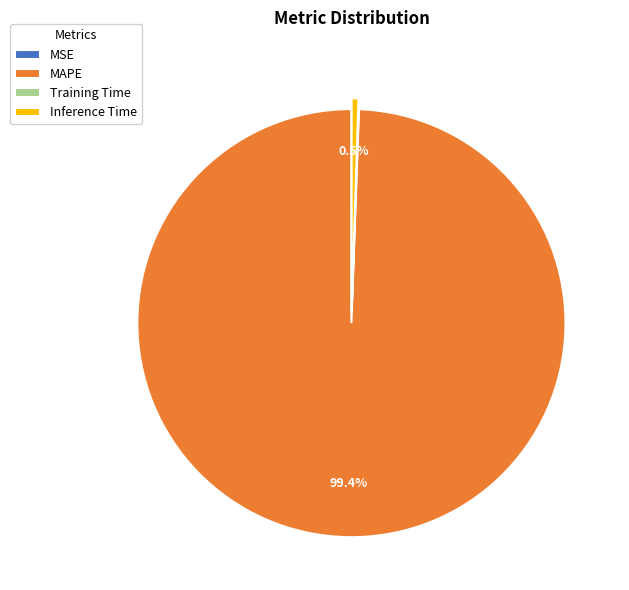

What is the majority slice?

MAPE